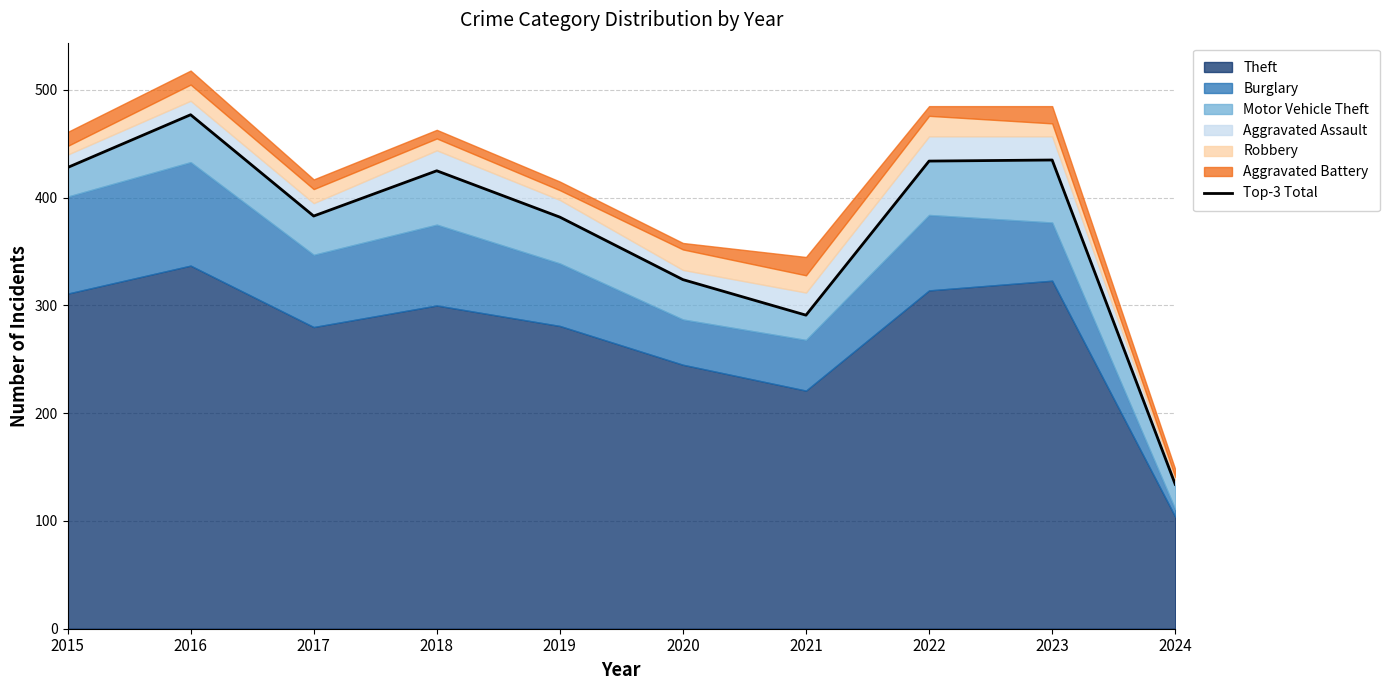

Is it true that the value at 2024 is 134?

True